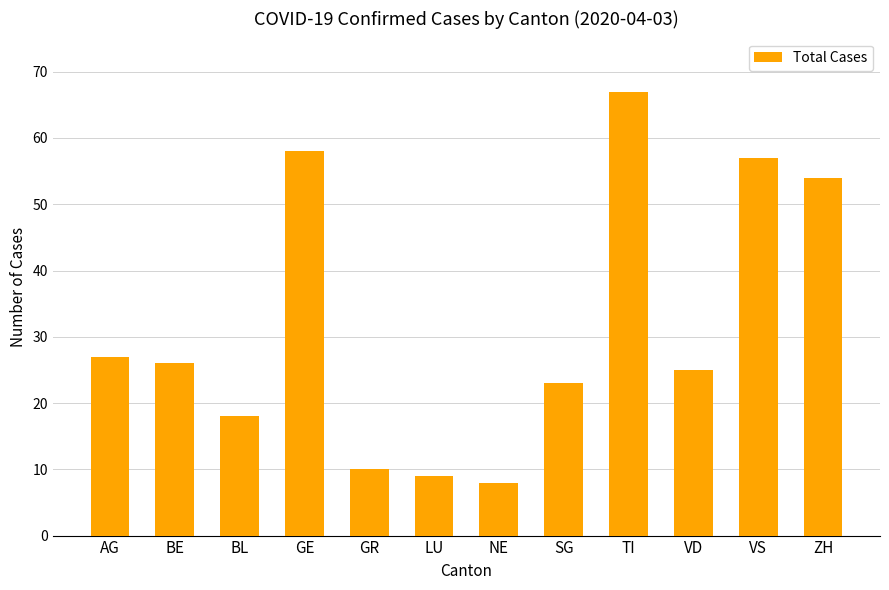

The chart shows a value of 9 at LU. True or false?

True